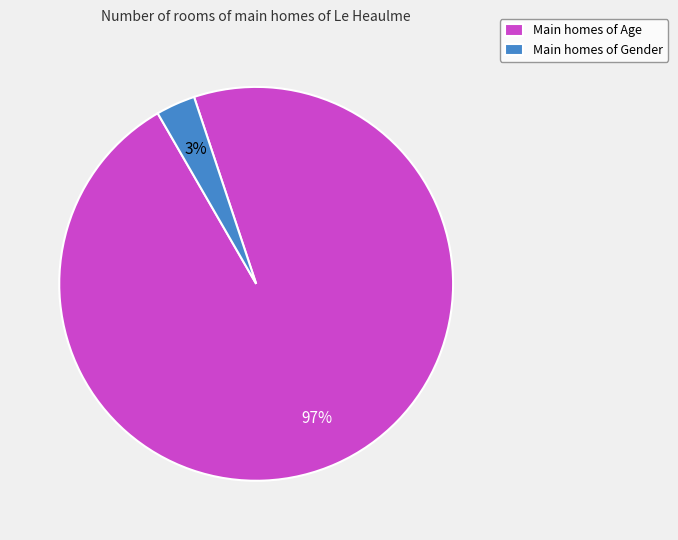

Which category accounts for the majority?

Main homes of Age